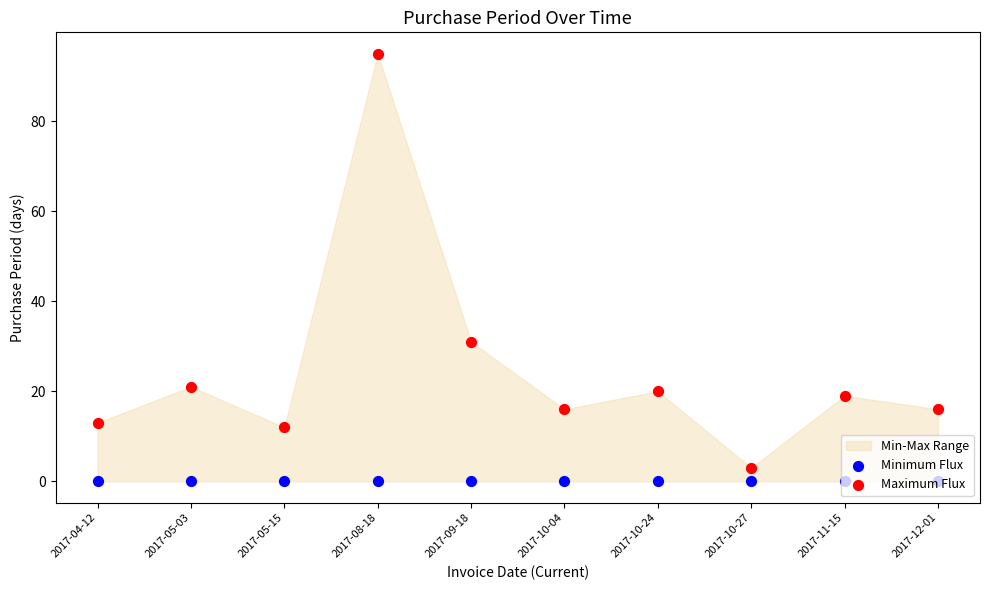

At which category is the sum across all series the highest?

2017-08-18